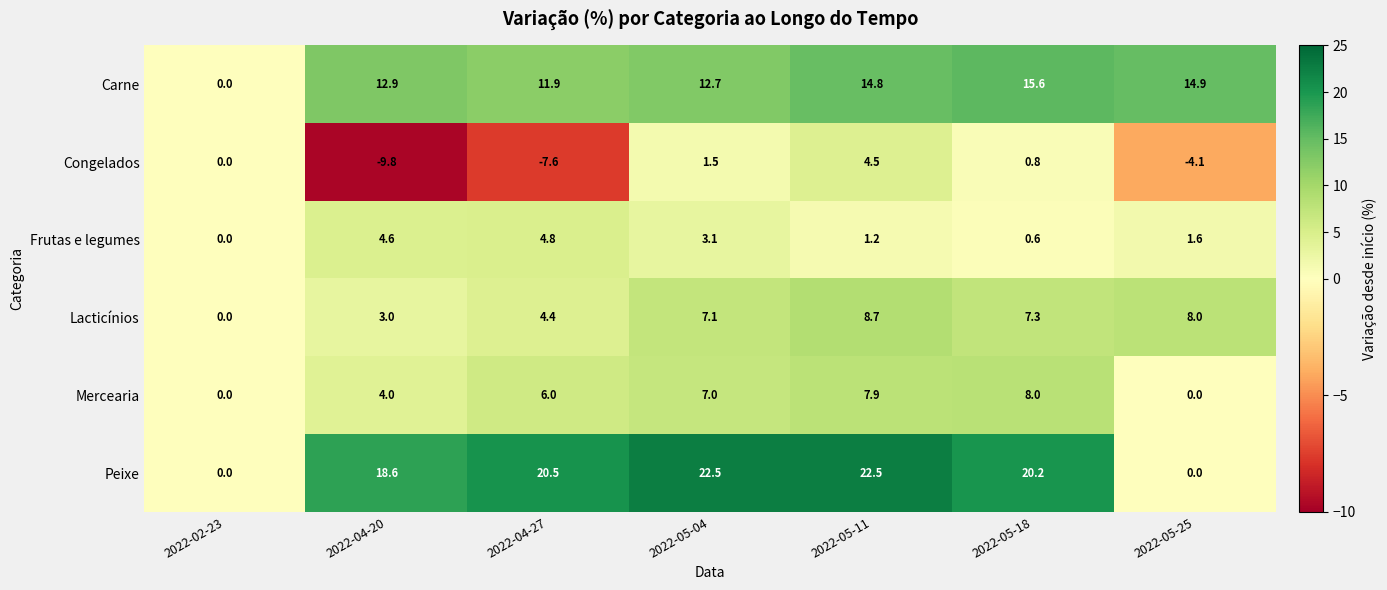

Which series changed the most between 2022-05-11 and 2022-05-25?

Peixe